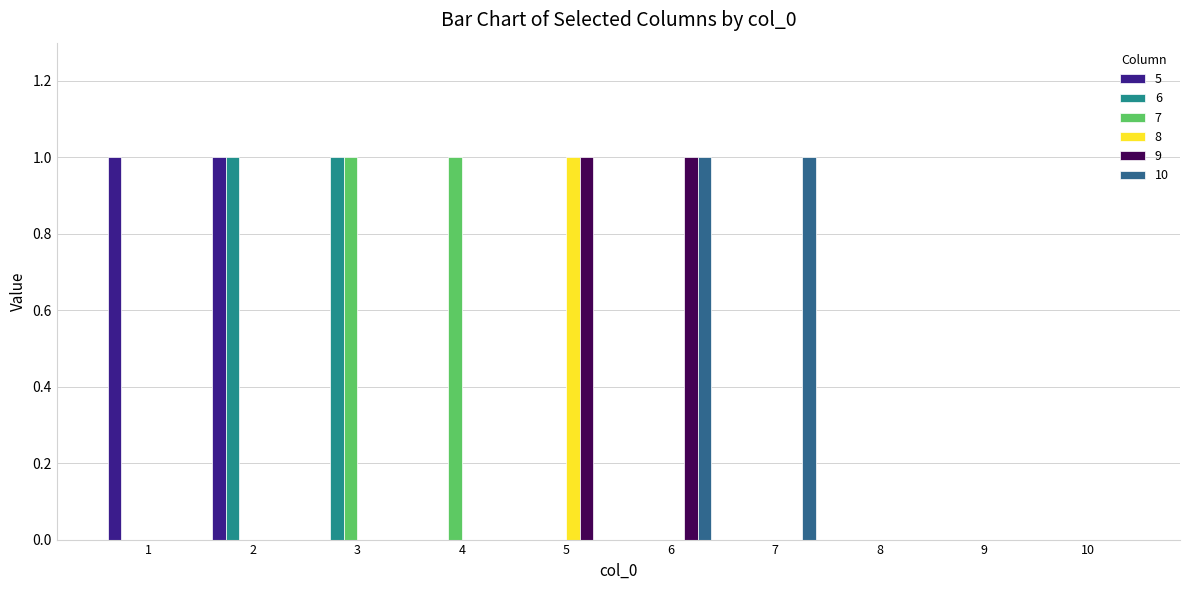

What is the maximum value for 8?

1